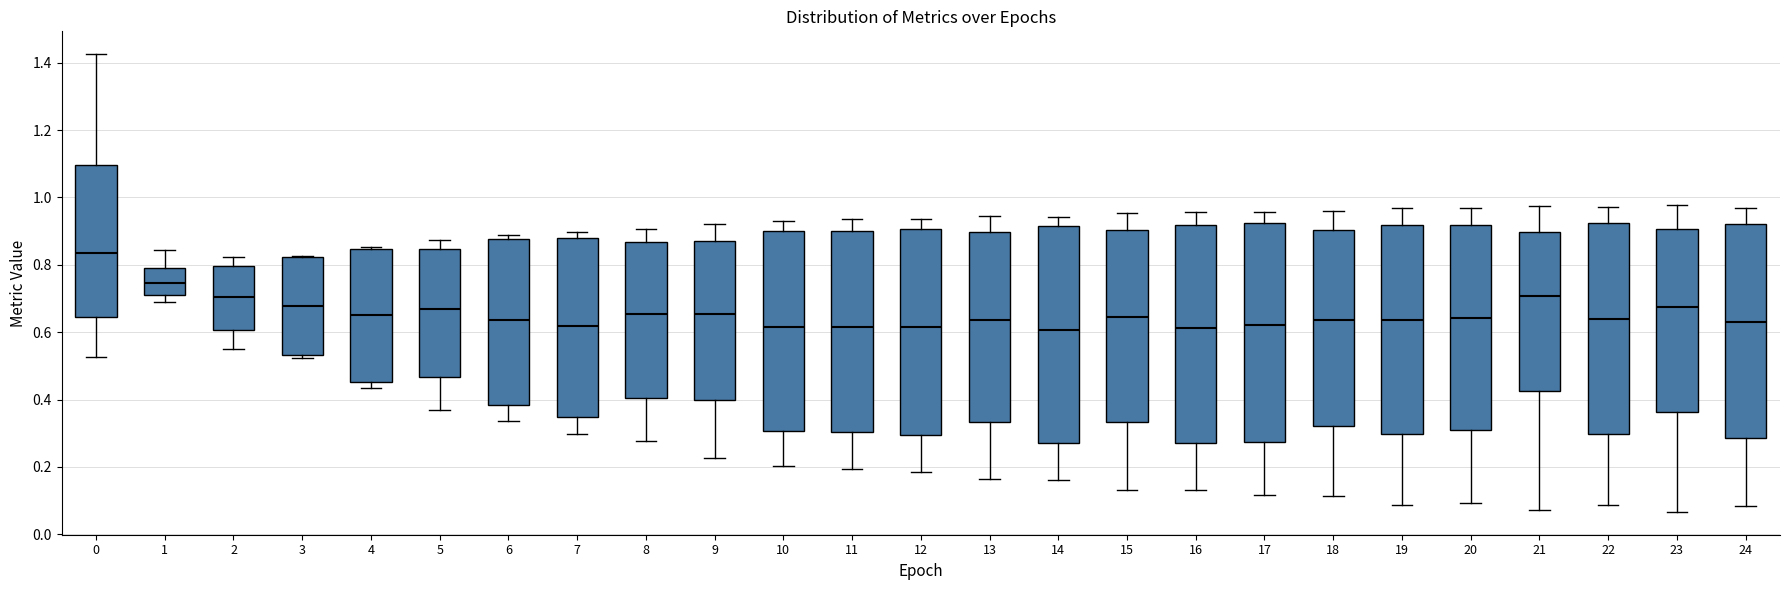

Reading left to right, read every box against the y-axis: the position of its median line, the range the box covers, and the ends of its whiskers. The values are not printed on the chart, so give them approximately, as read against the axis.

0: median 0.84, box 0.64 to 1.10, whiskers 0.52 to 1.42
1: median 0.74, box 0.72 to 0.80, whiskers 0.68 to 0.84
2: median 0.70, box 0.60 to 0.80, whiskers 0.54 to 0.82
3: median 0.68, box 0.54 to 0.82, whiskers 0.52 to 0.82
4: median 0.66, box 0.46 to 0.84, whiskers 0.44 to 0.86
5: median 0.66, box 0.46 to 0.84, whiskers 0.38 to 0.88
6: median 0.64, box 0.38 to 0.88, whiskers 0.34 to 0.88 (just above the box's upper edge)
7: median 0.62, box 0.34 to 0.88, whiskers 0.30 to 0.90
8: median 0.66, box 0.40 to 0.86, whiskers 0.28 to 0.90
9: median 0.66, box 0.40 to 0.88, whiskers 0.22 to 0.92
10: median 0.62, box 0.30 to 0.90, whiskers 0.20 to 0.94
11: median 0.62, box 0.30 to 0.90, whiskers 0.20 to 0.94
12: median 0.62, box 0.30 to 0.90, whiskers 0.18 to 0.94
13: median 0.64, box 0.34 to 0.90, whiskers 0.16 to 0.94
14: median 0.60, box 0.28 to 0.92, whiskers 0.16 to 0.94
15: median 0.64, box 0.34 to 0.90, whiskers 0.14 to 0.96
16: median 0.62, box 0.28 to 0.92, whiskers 0.14 to 0.96
17: median 0.62, box 0.28 to 0.92, whiskers 0.12 to 0.96
18: median 0.64, box 0.32 to 0.90, whiskers 0.12 to 0.96
19: median 0.64, box 0.30 to 0.92, whiskers 0.08 to 0.96
20: median 0.64, box 0.32 to 0.92, whiskers 0.10 to 0.96
21: median 0.70, box 0.42 to 0.90, whiskers 0.08 to 0.98
22: median 0.64, box 0.30 to 0.92, whiskers 0.08 to 0.98
23: median 0.68, box 0.36 to 0.90, whiskers 0.06 to 0.98
24: median 0.64, box 0.28 to 0.92, whiskers 0.08 to 0.96